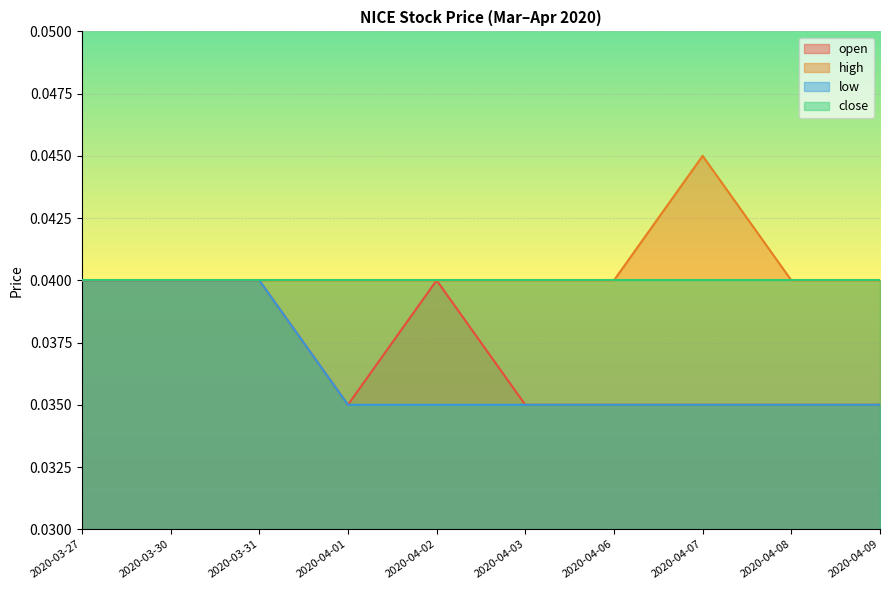

How many lines are shown in the chart?

4